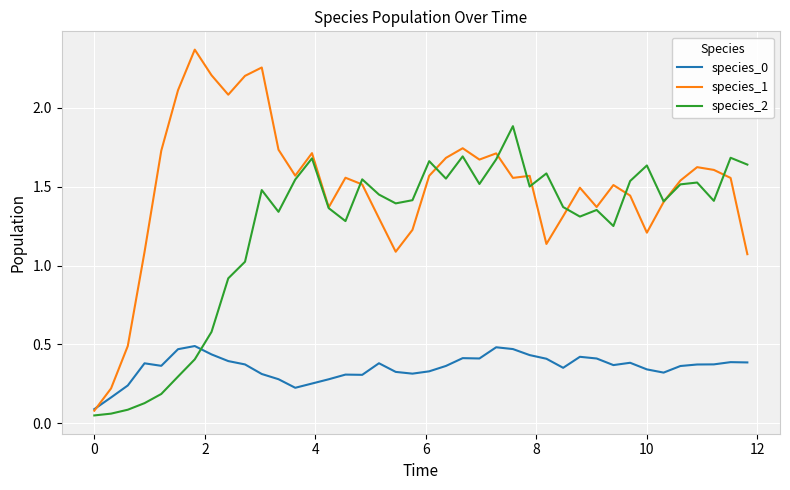

True or false: species_2 has more than 2 interior local peaks.

True